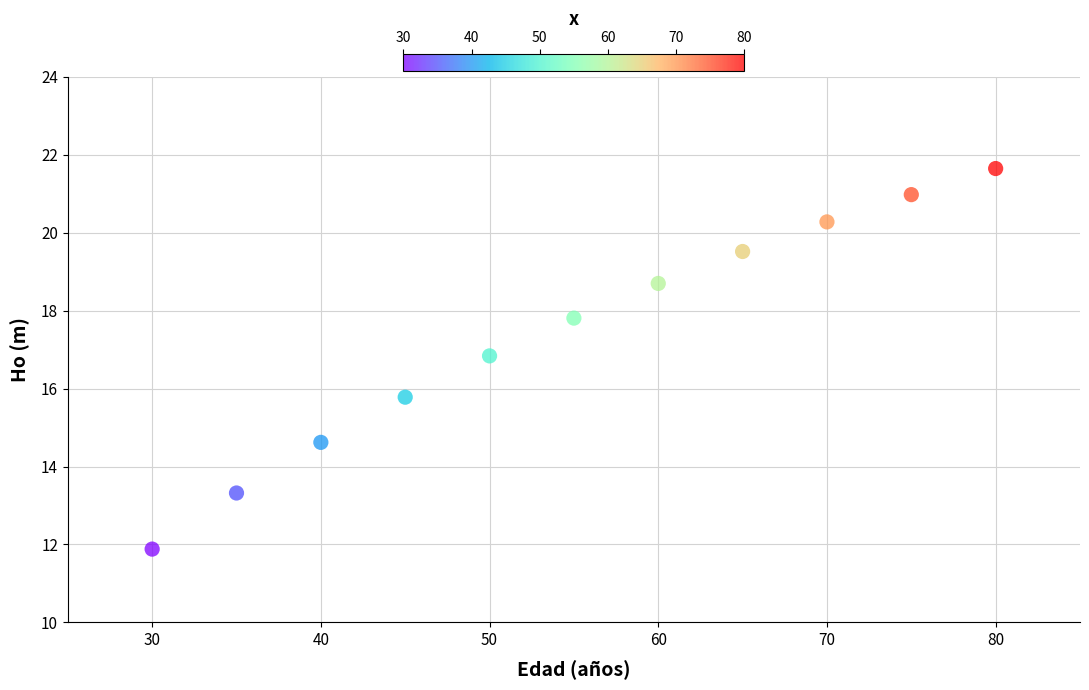

What is the range of X values (max minus min)?

50.0